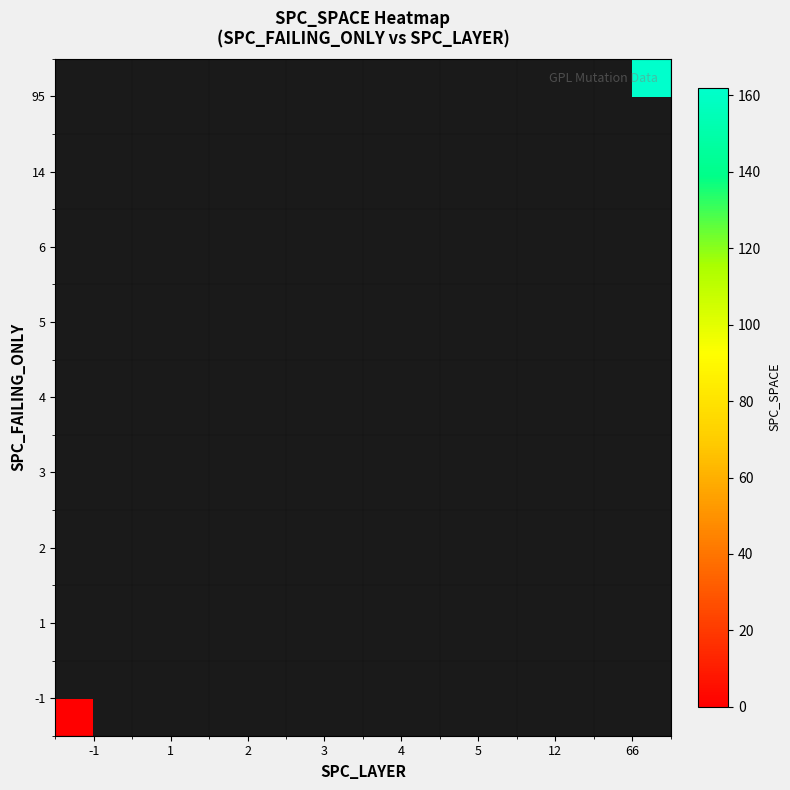

List the series in order of their peak value, highest first.

-1, 1, 2, 3, 4, 5, 6, 14, 95